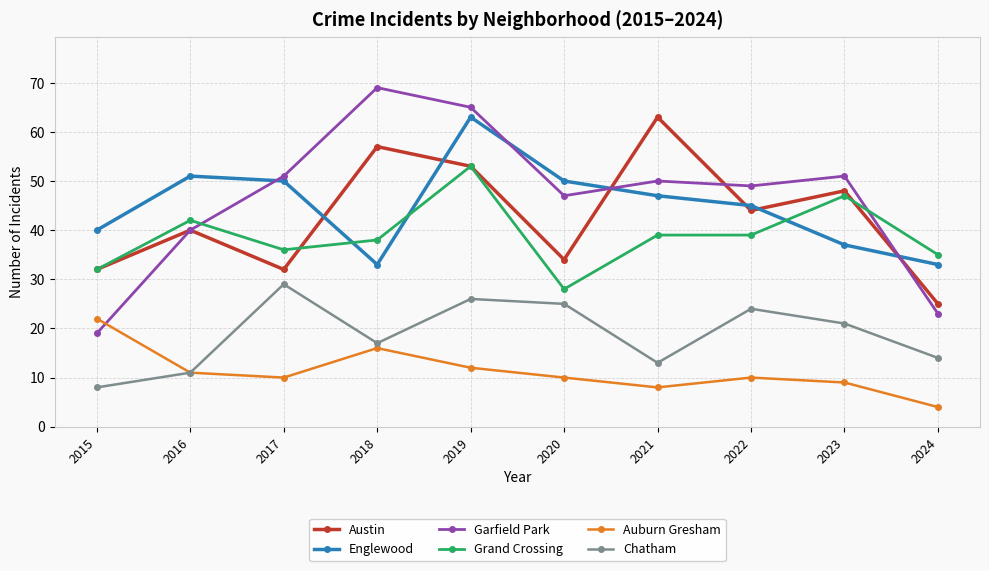

Reading left to right, transcribe all the data shown in this chart.

Austin: 32	40	32	57	53	34	63	44	48	25
Englewood: 40	51	50	33	63	50	47	45	37	33
Garfield Park: 19	40	51	69	65	47	50	49	51	23
Grand Crossing: 32	42	36	38	53	28	39	39	47	35
Auburn Gresham: 22	11	10	16	12	10	8	10	9	4
Chatham: 8	11	29	17	26	25	13	24	21	14